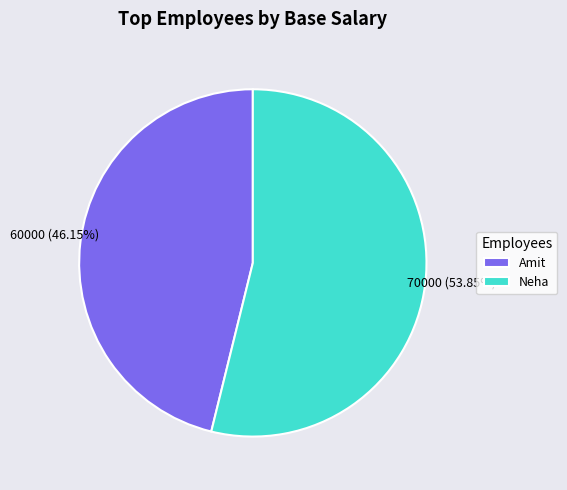

Approximately how many times larger is the value at Amit compared to Neha?

0.9